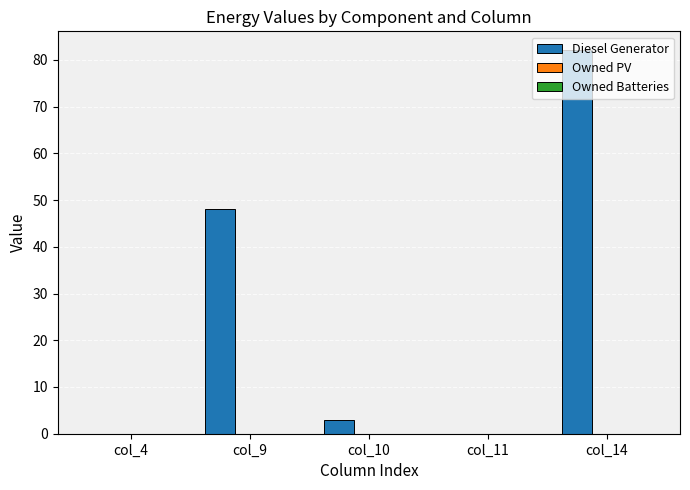

Which has a higher value, col_11 or col_14?

col_14